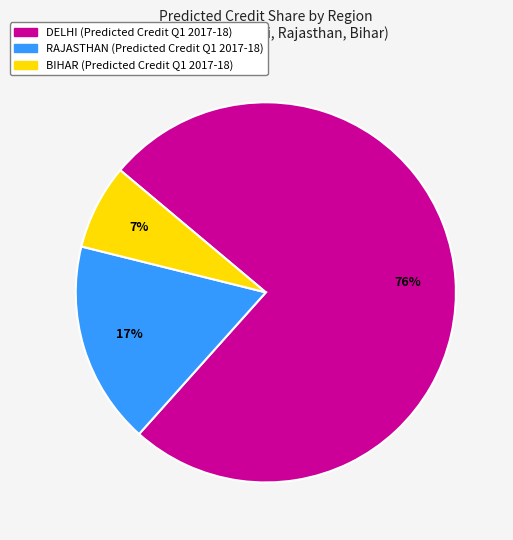

How many segments does this pie chart have?

3